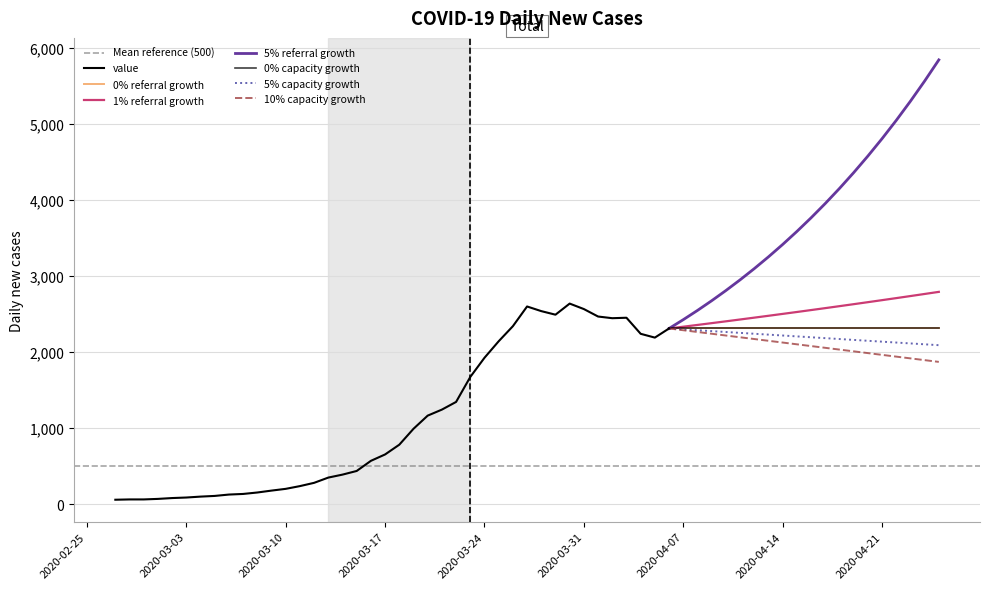

Reading left to right, extract all data points from this chart.

61	65	65	72	83	90	102	111	129	137	156	181	204	240	283	352	391	439	572	656	784	993	1166	1245	1346	1674	1926	2143	2341	2600	2539	2492	2638	2566	2468	2446	2452	2241	2191	2311